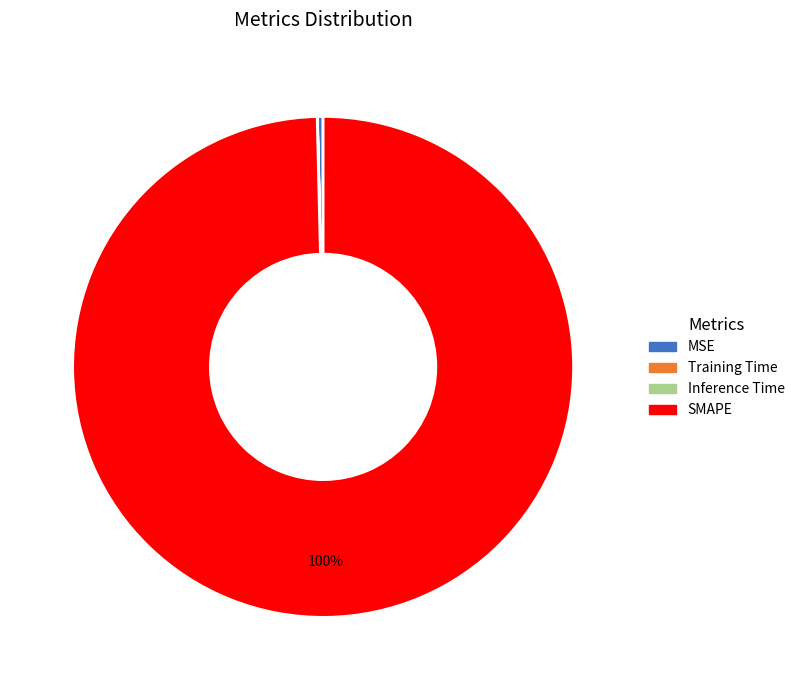

Between SMAPE and MSE, which is larger?

SMAPE